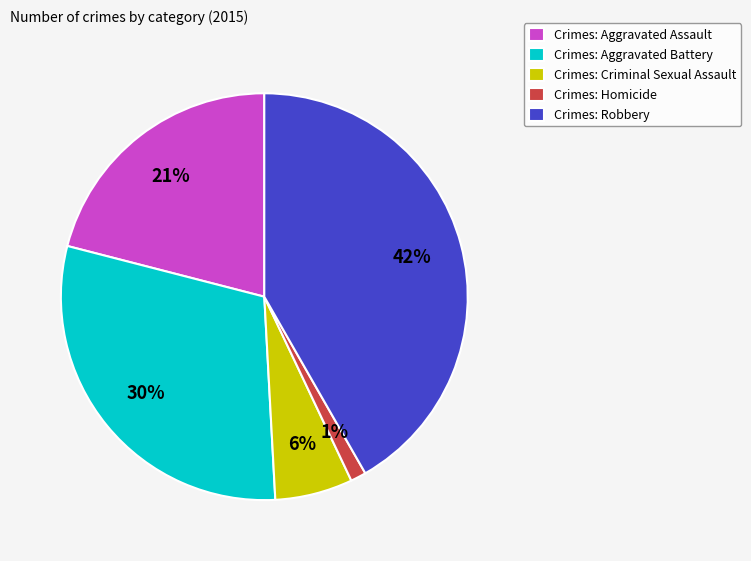

Rank the categories by value from highest to lowest.

Crimes: Robbery, Crimes: Aggravated Battery, Crimes: Aggravated Assault, Crimes: Criminal Sexual Assault, Crimes: Homicide